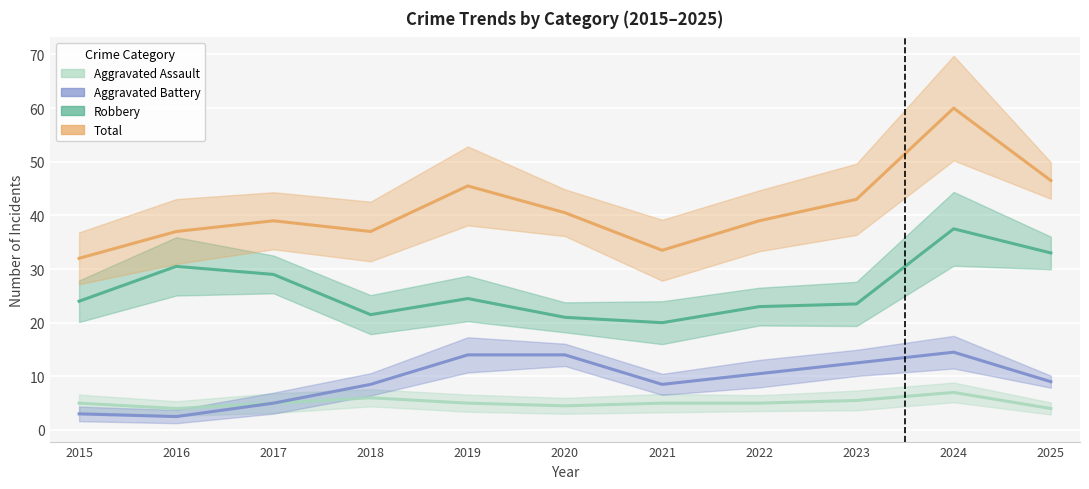

Where is the first local minimum for Aggravated Assault?

2016